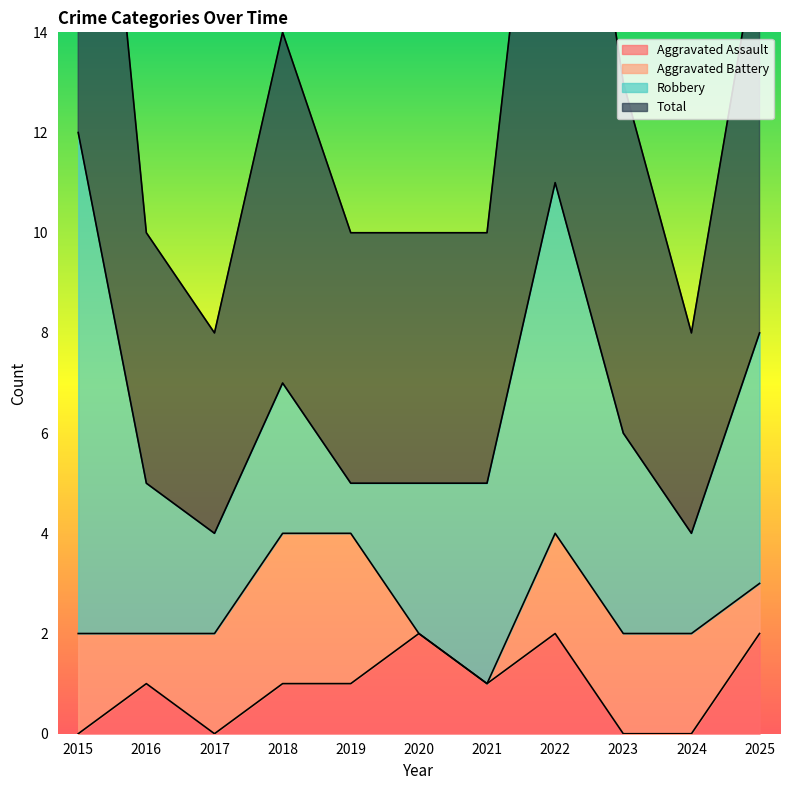

Which series has the largest range (max minus min)?

Total